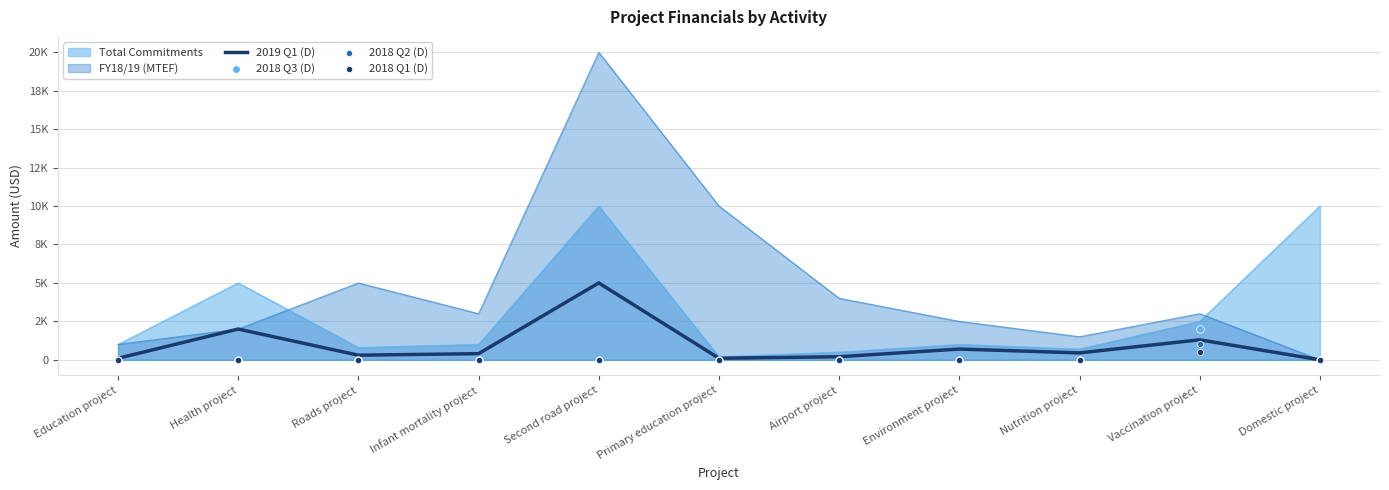

Which series has the largest total across all categories?

2019 Q1 (D)